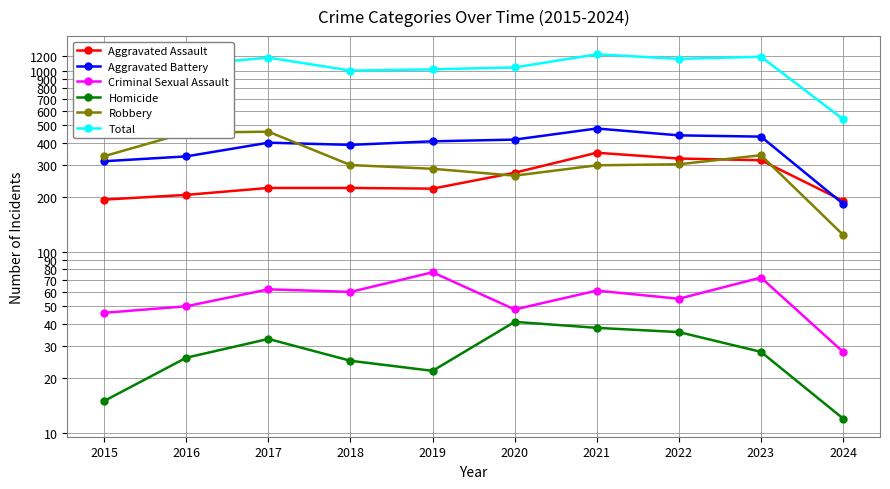

Where is the first local maximum for Criminal Sexual Assault?

2017